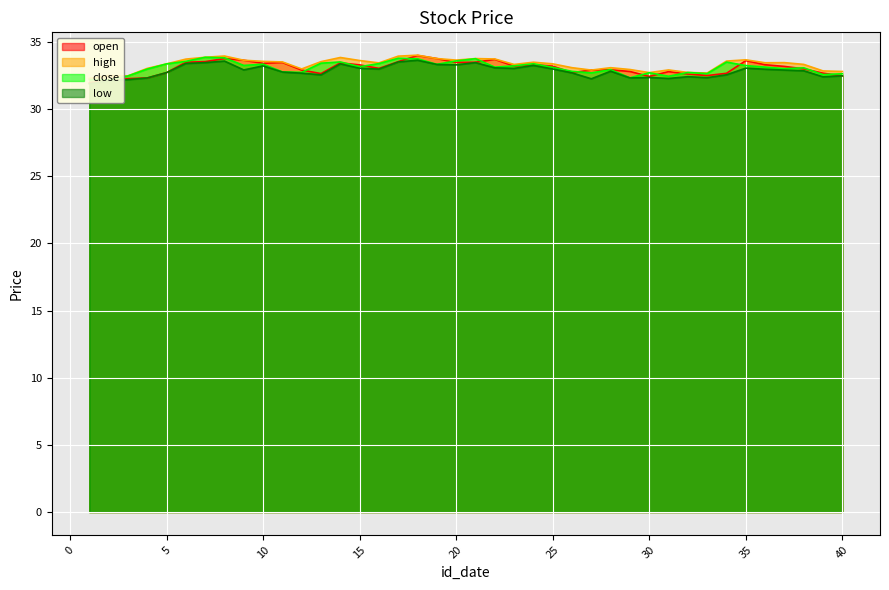

At how many categories does at least one series exceed 32?

40